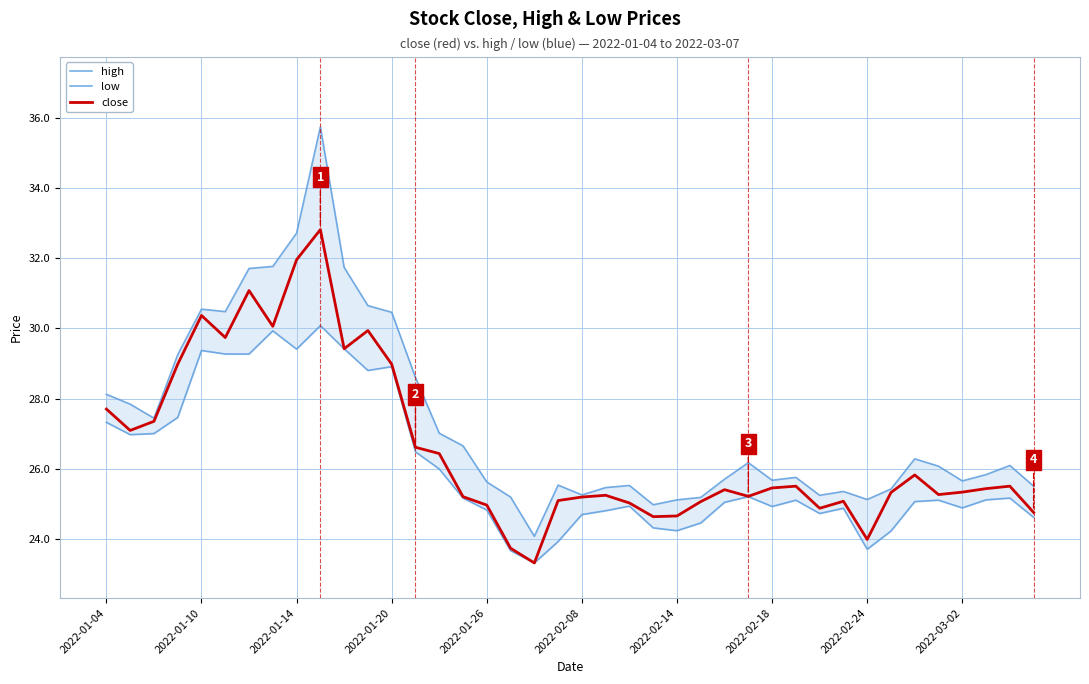

Rank the series by their average value, from lowest to highest.

low, close, high